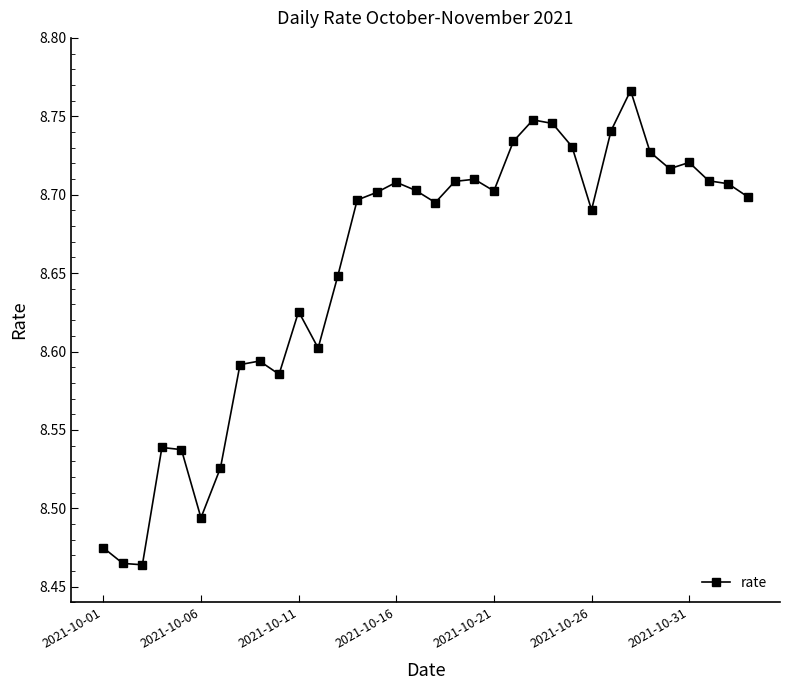

What is the difference between the second highest and second lowest values?

0.3